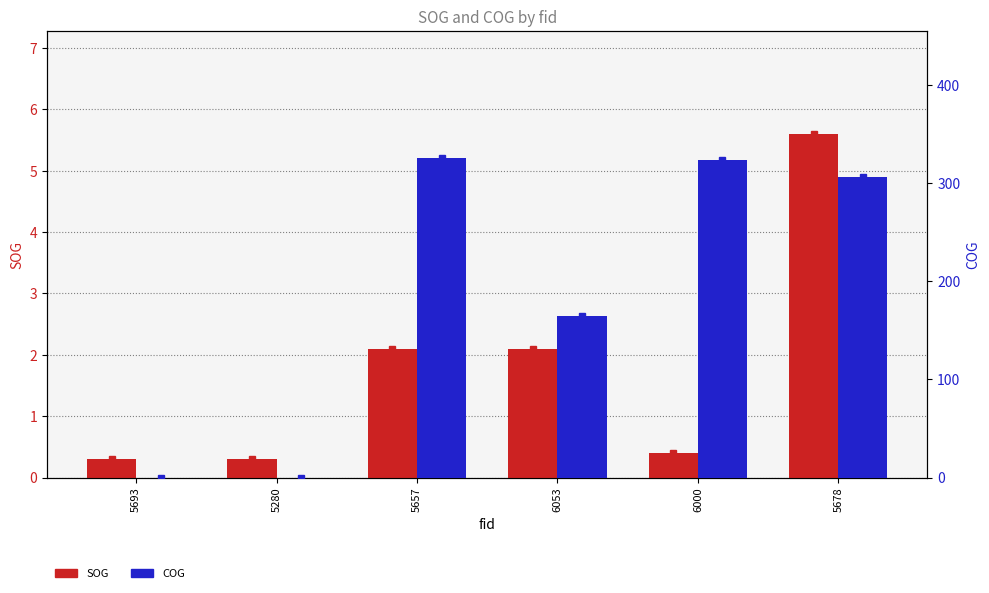

What is the label of the 1st bar from the right?

5678